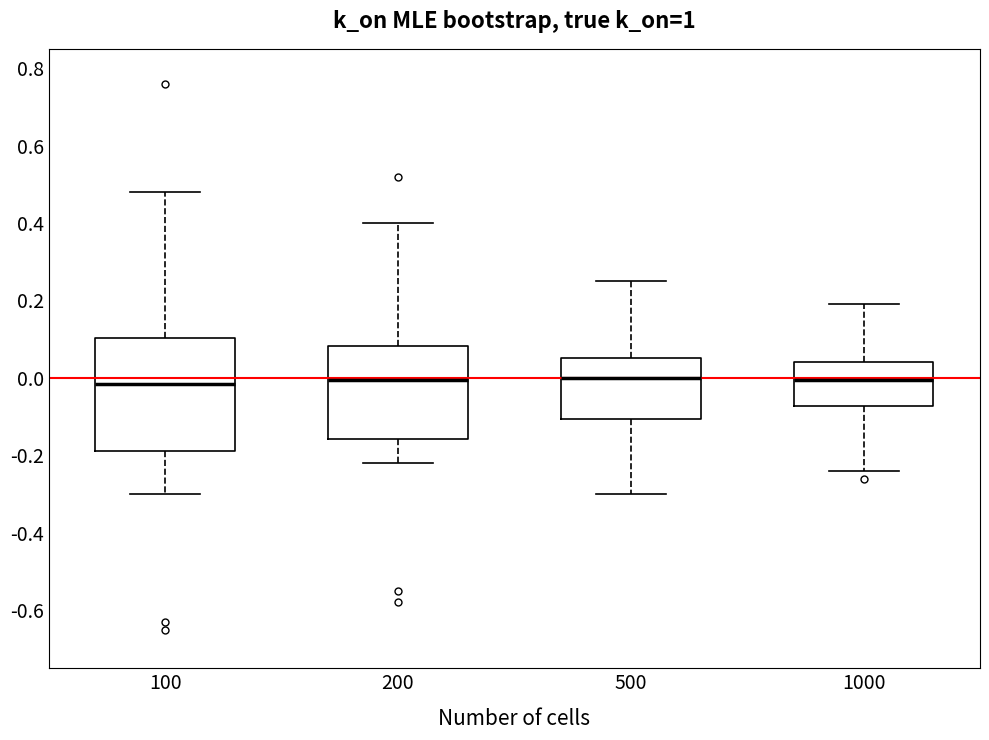

Reading left to right, transcribe this box plot: for each box, give where its median line is, the range the box spans, and where its two whiskers end, as read against the y-axis. The values are not printed on the chart, so give them approximately, as read against the axis.

100: median -0.02, box -0.18 to 0.10, whiskers -0.30 to 0.48
200: median 0.00, box -0.16 to 0.08, whiskers -0.22 to 0.40
500: median 0.00, box -0.10 to 0.06, whiskers -0.30 to 0.26
1000: median 0.00, box -0.08 to 0.04, whiskers -0.24 to 0.20